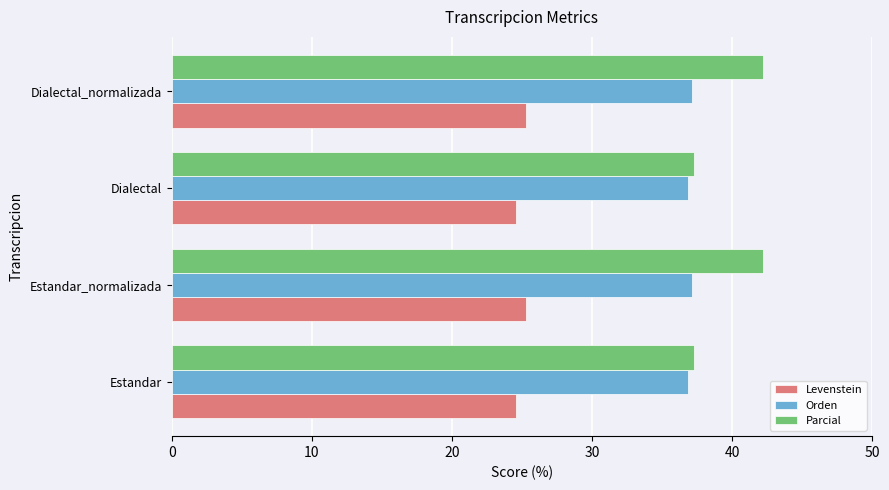

At how many categories does at least one series exceed 24?

4